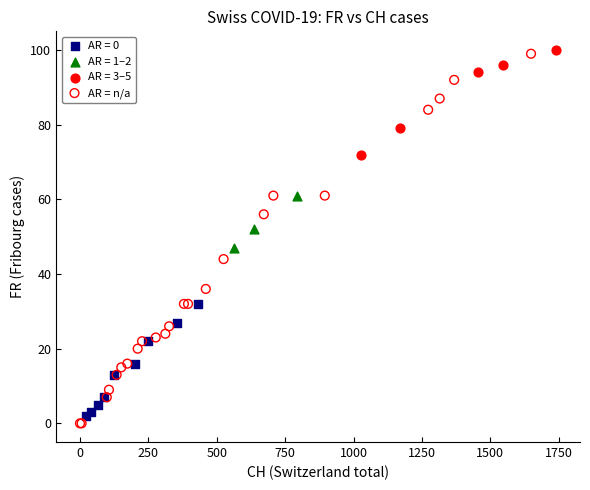

Which series has the largest Y range (max minus min)?

AR = n/a